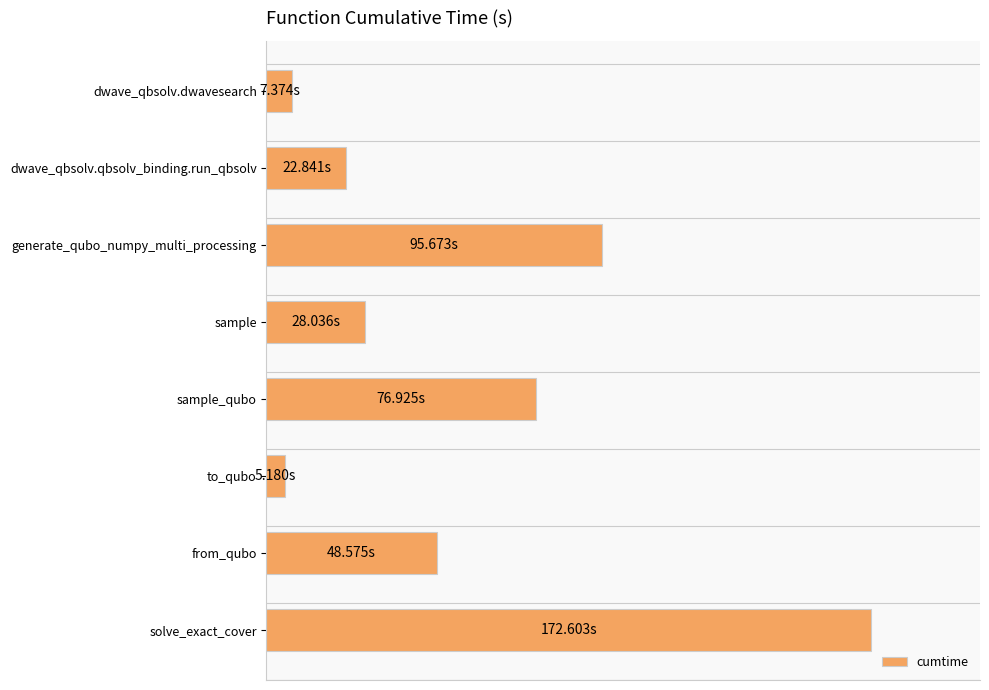

Are the bars horizontal?

Yes